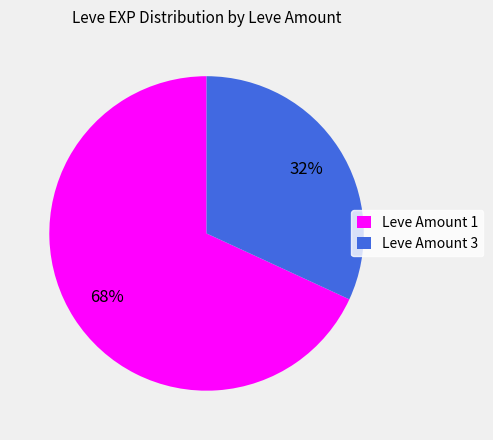

How many segments does this pie chart have?

2